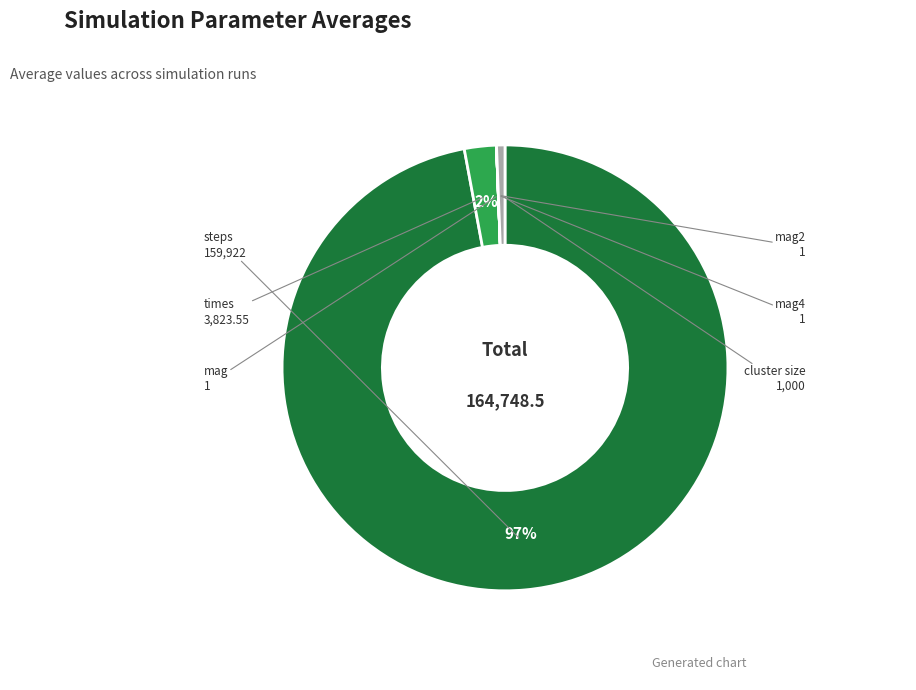

To the nearest percent, what is the difference between the largest and smallest slice percentages?

97%